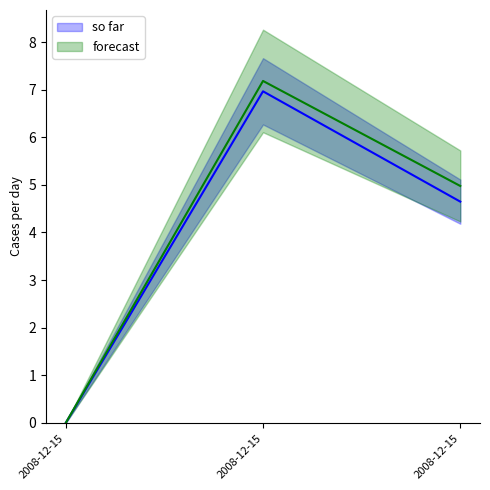

At which label is forecast closest to 3?

2008-12-15